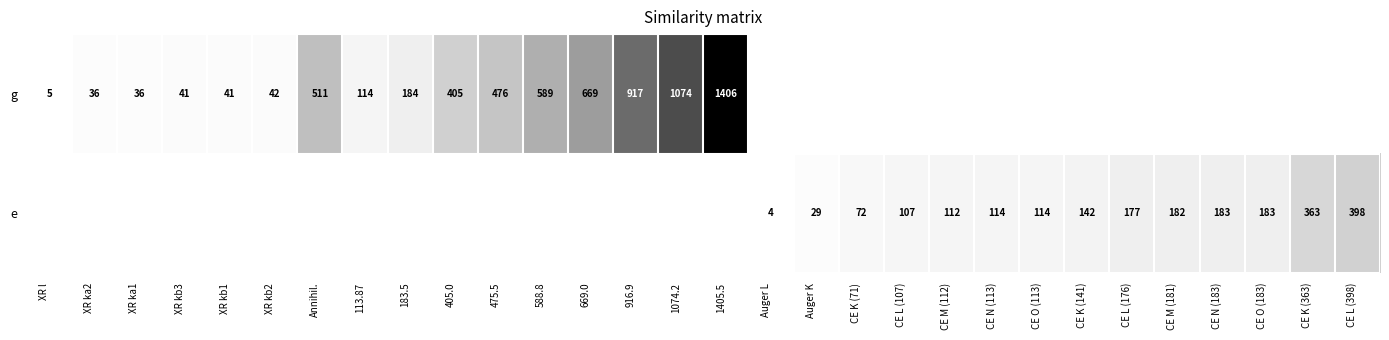

Between 669.0 and XR kb1, which is larger?

669.0